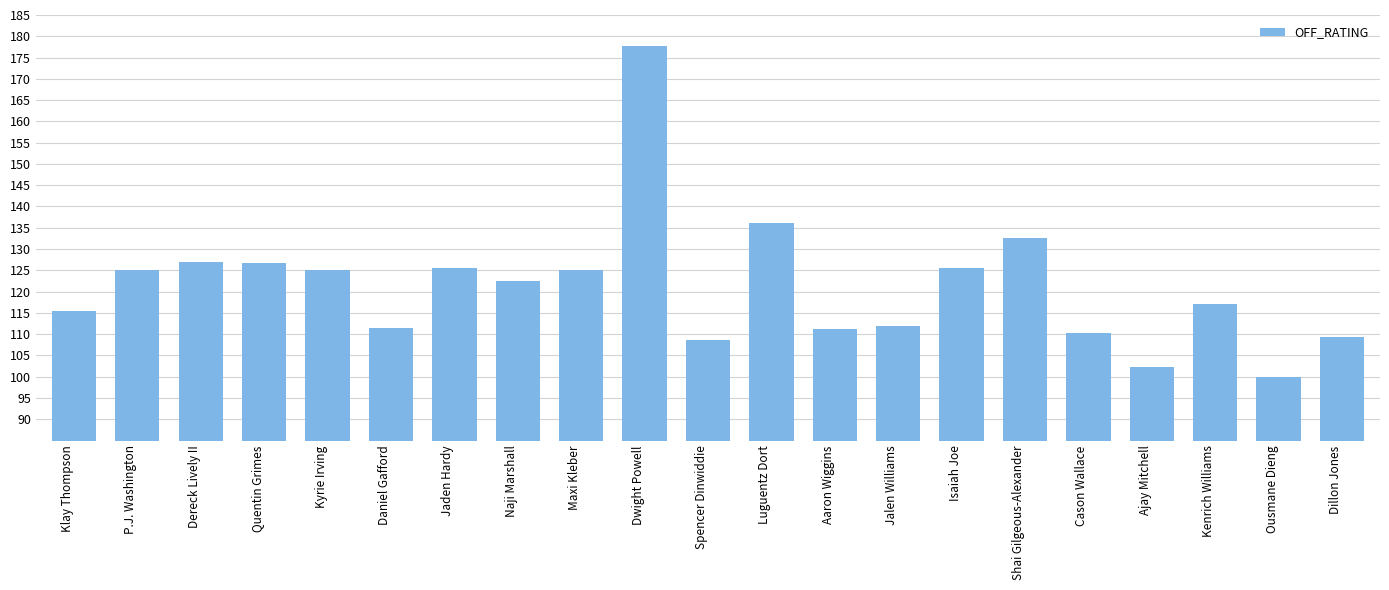

What is the approximate value at Kenrich Williams?

117.1